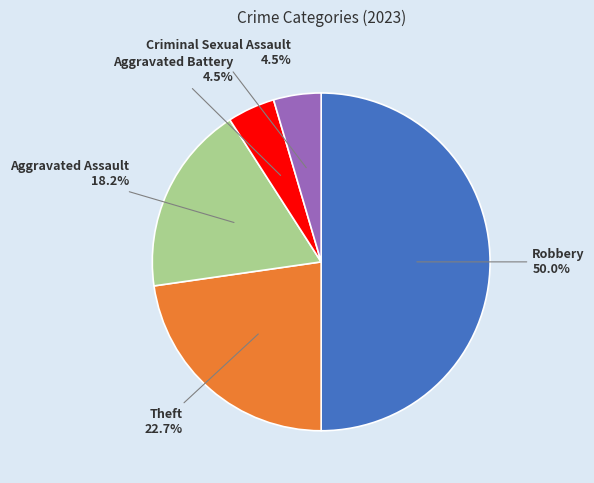

Does Criminal Sexual Assault account for over 50% of the chart?

No